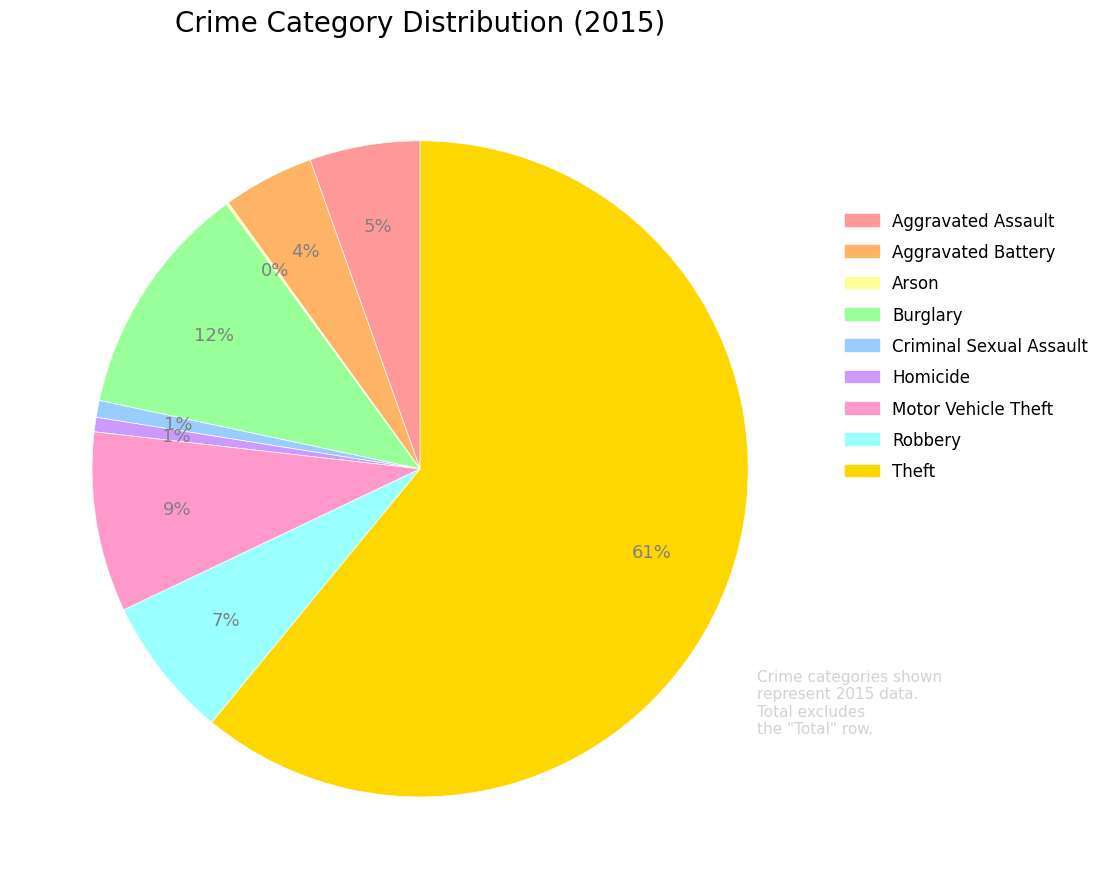

Between Motor Vehicle Theft and Criminal Sexual Assault, which is larger?

Motor Vehicle Theft